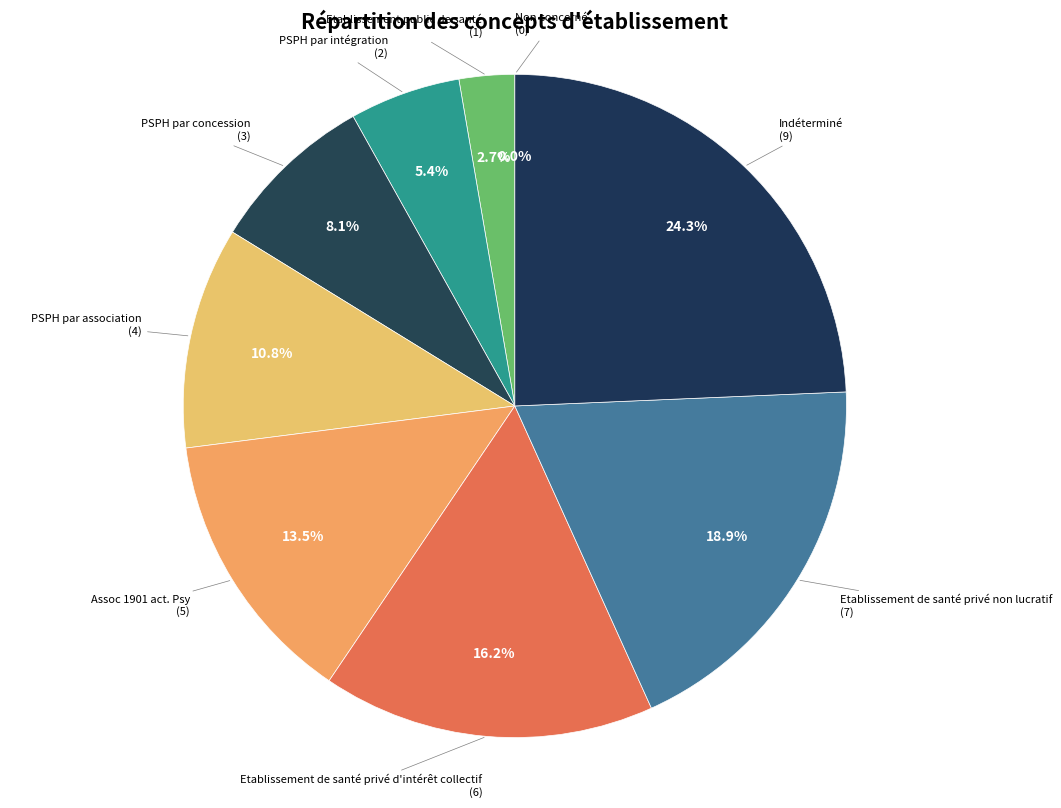

Is Etablissement de santé privé non lucratif the majority of the pie?

No